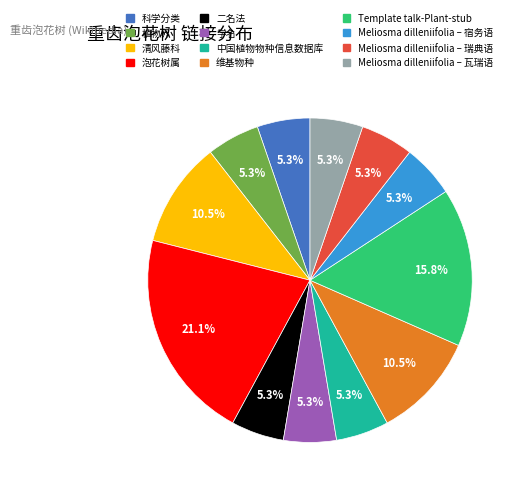

Is there any slice that represents more than half of the pie?

No